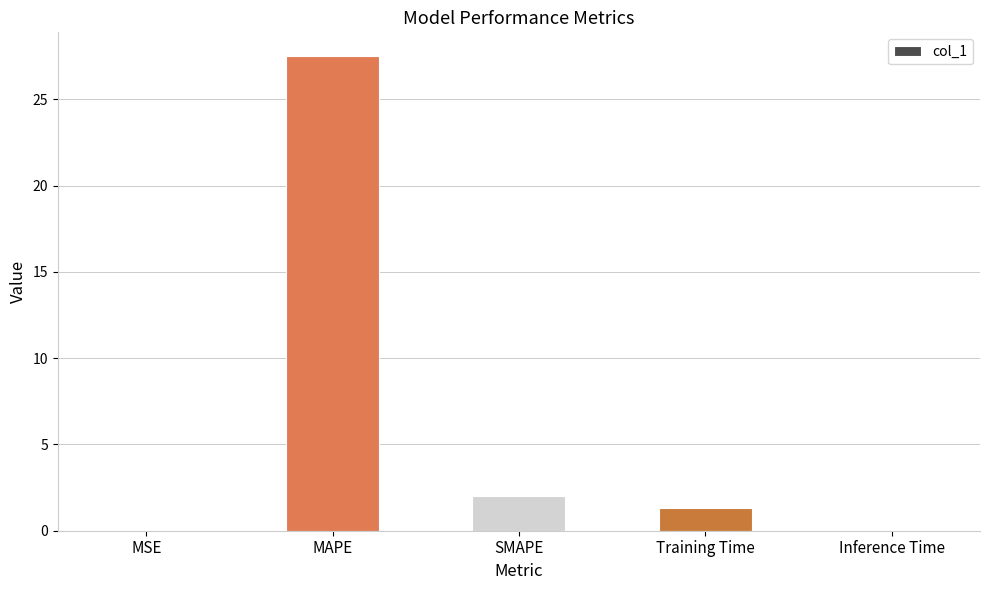

Which has a higher value, Training Time or SMAPE?

SMAPE